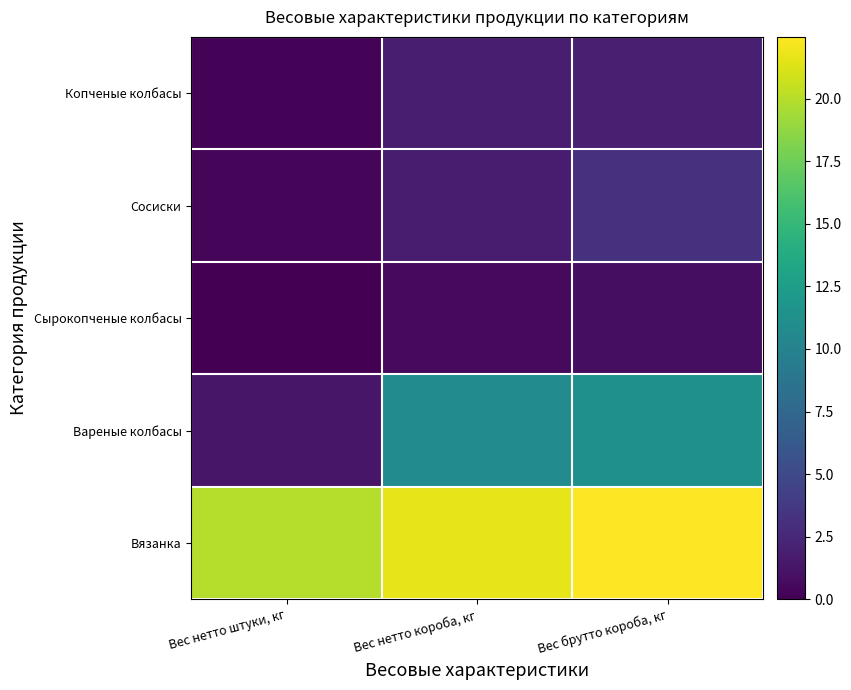

Count the number of data series in this chart.

5